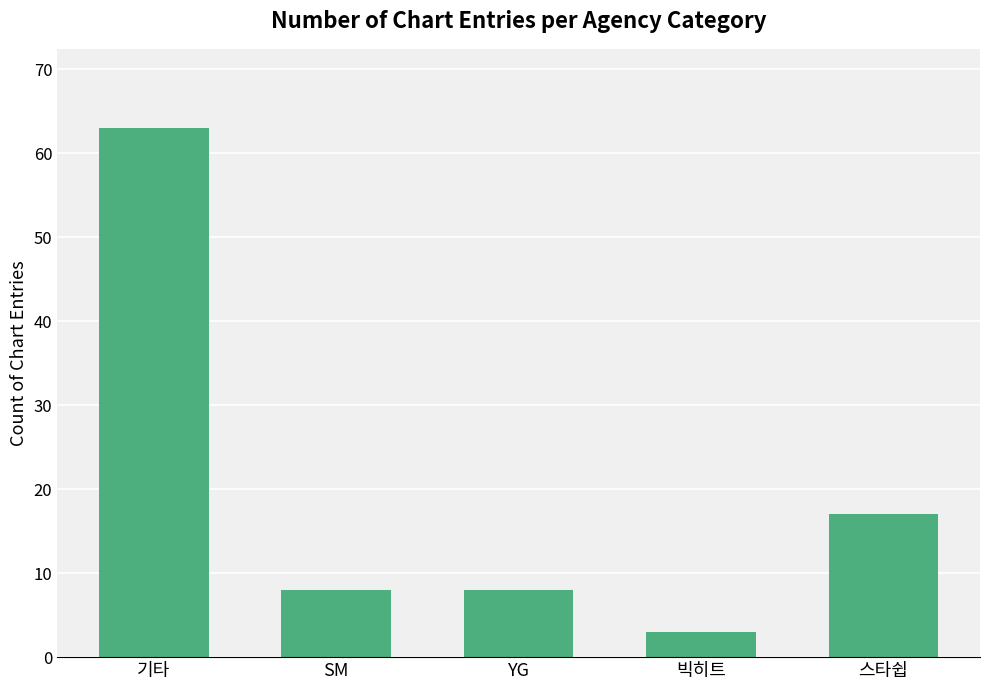

Which has a higher value, 빅히트 or YG?

YG